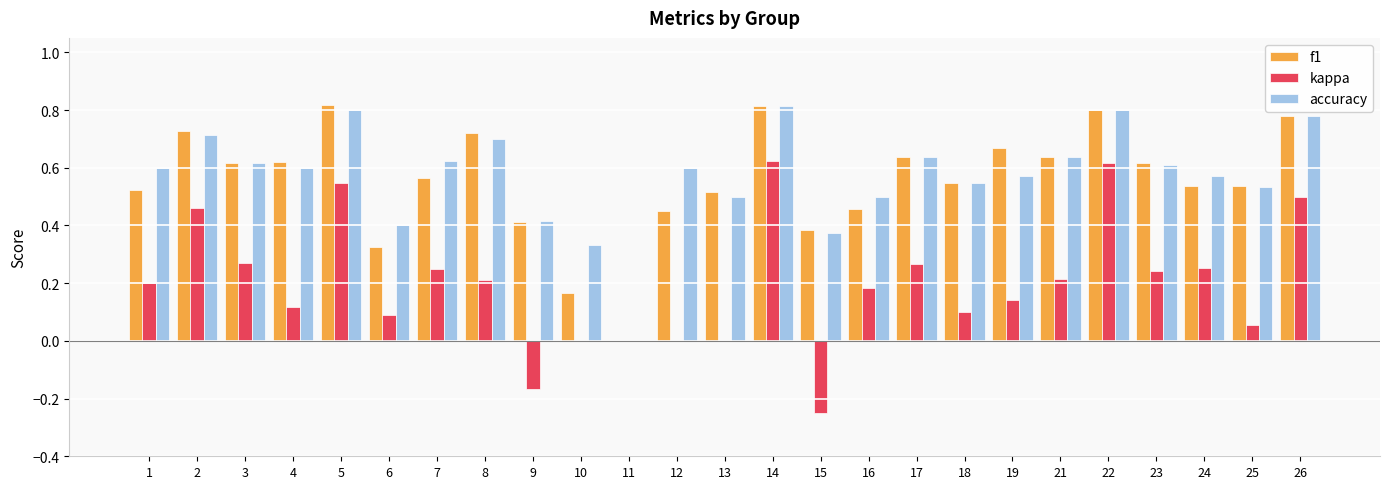

What is the total value across all series at 12?

1.1